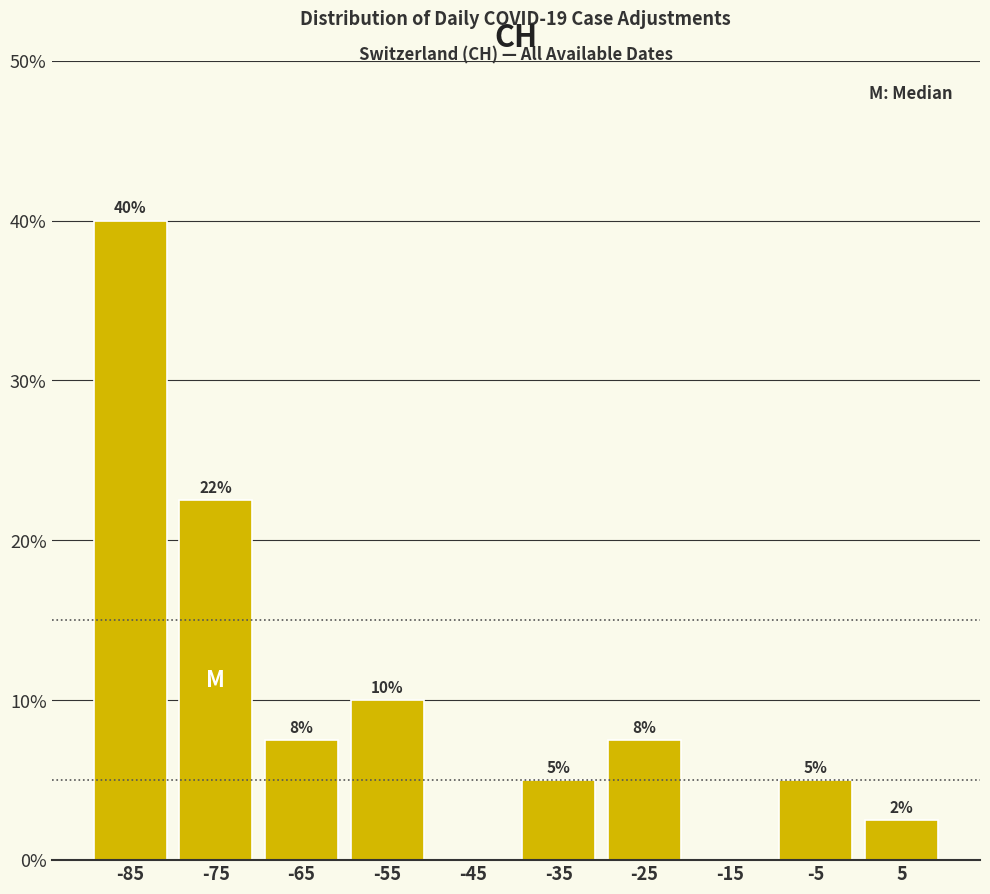

Which range on the x-axis has the tallest bar?

-90 to -80